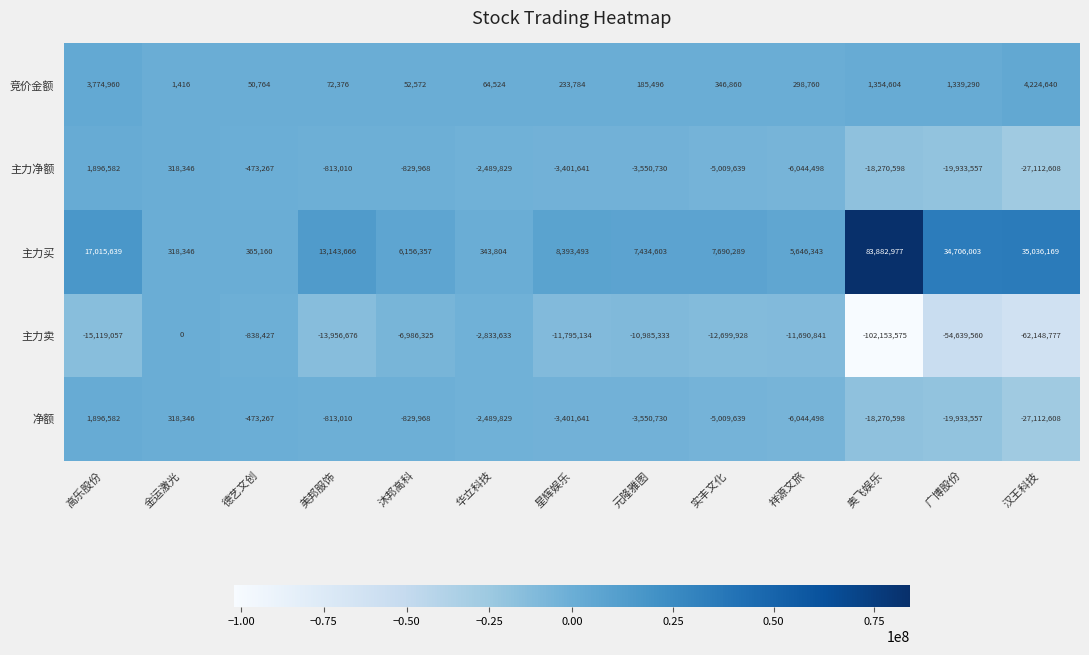

What is the difference between the highest and lowest values at 星辉娱乐?

20188627